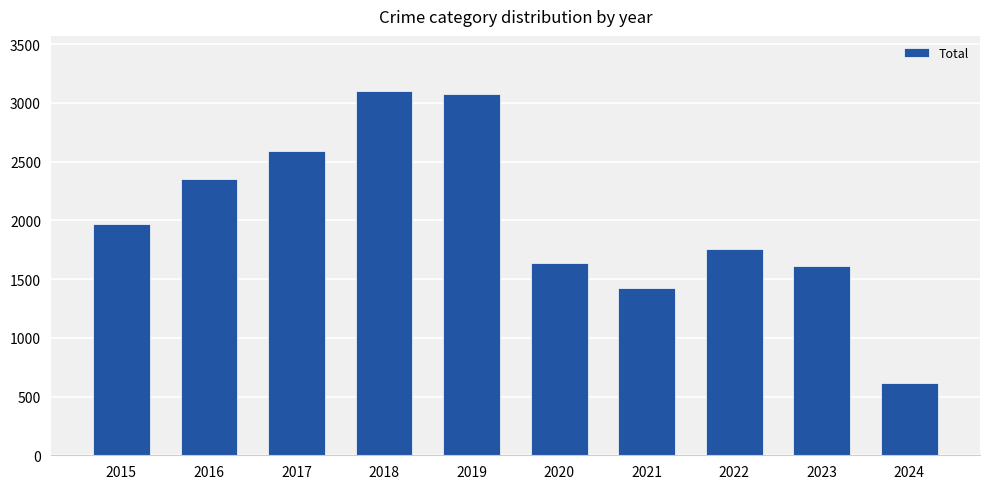

At which category does the chart reach its minimum across all series?

2024